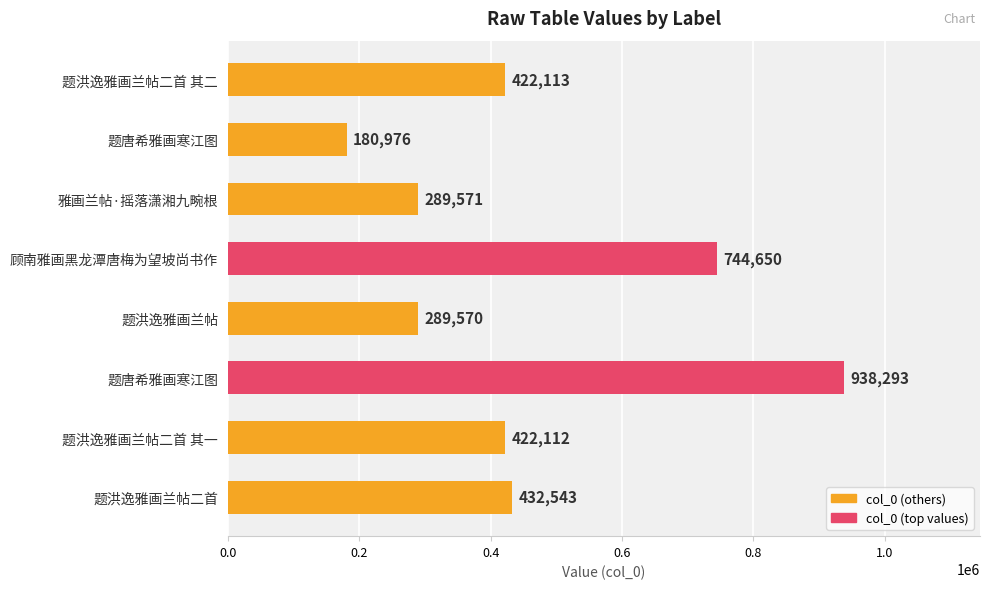

The chart shows a value of 422113 at 题洪逸雅画兰帖二首 其二. True or false?

True